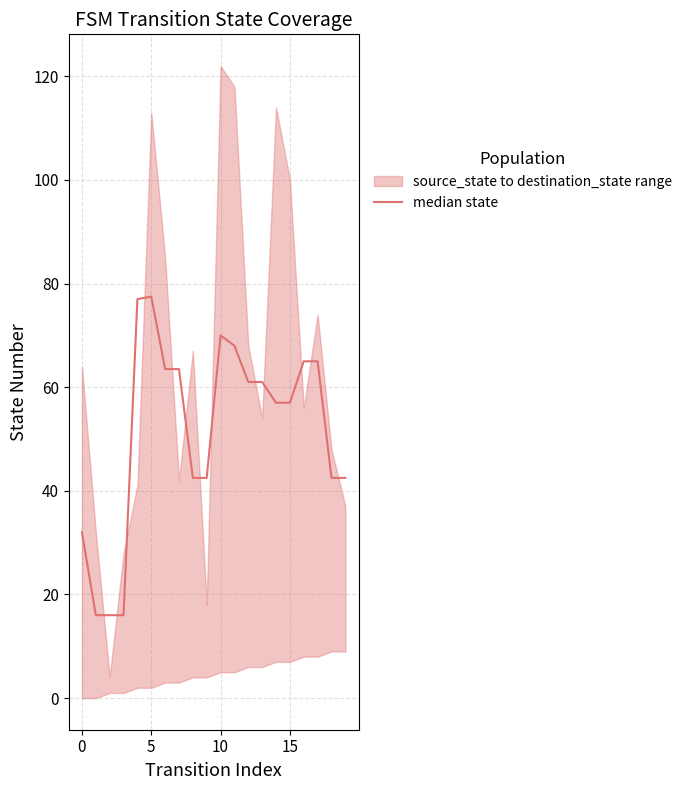

How many categories are shown in the chart?

20